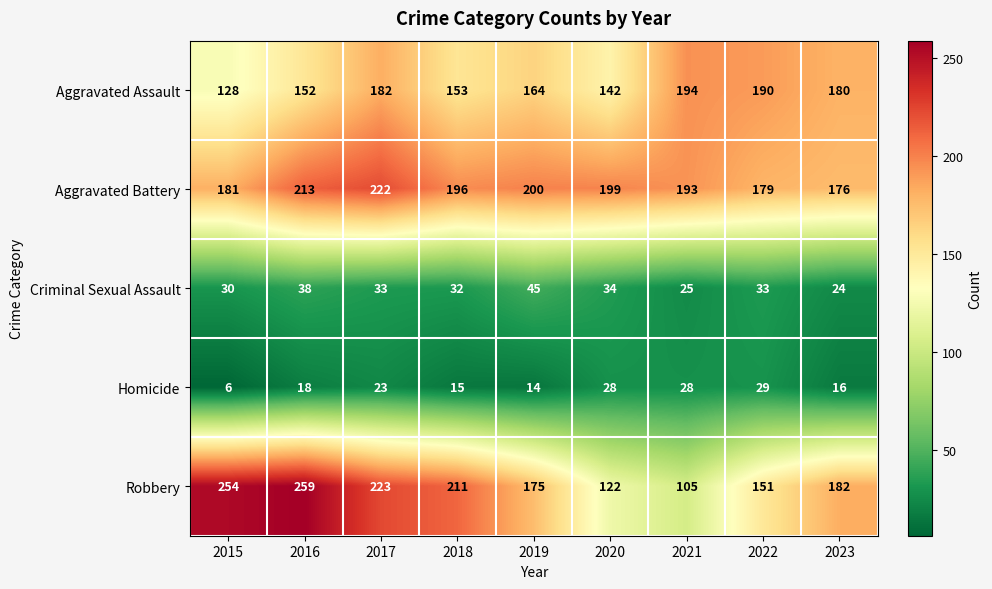

At which category is the sum across all series the highest?

2017